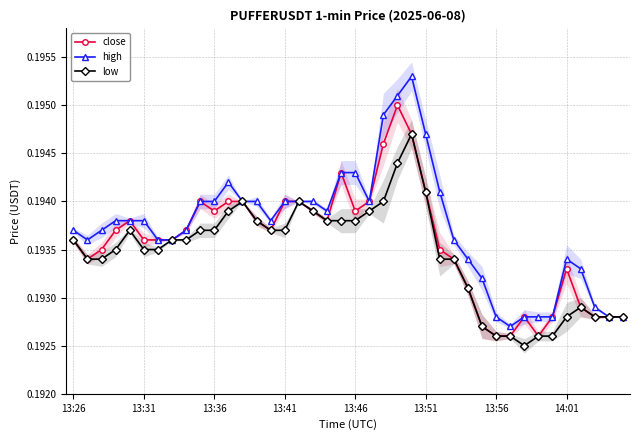

What is the smallest value displayed?

0.2